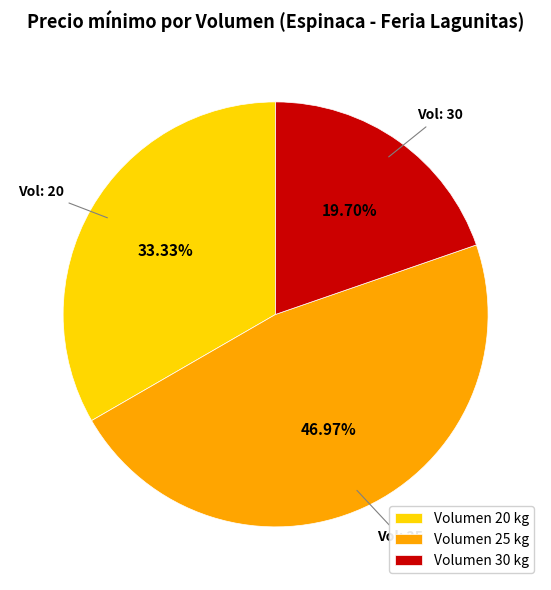

Which category has the biggest portion of the pie?

Volumen 25 kg